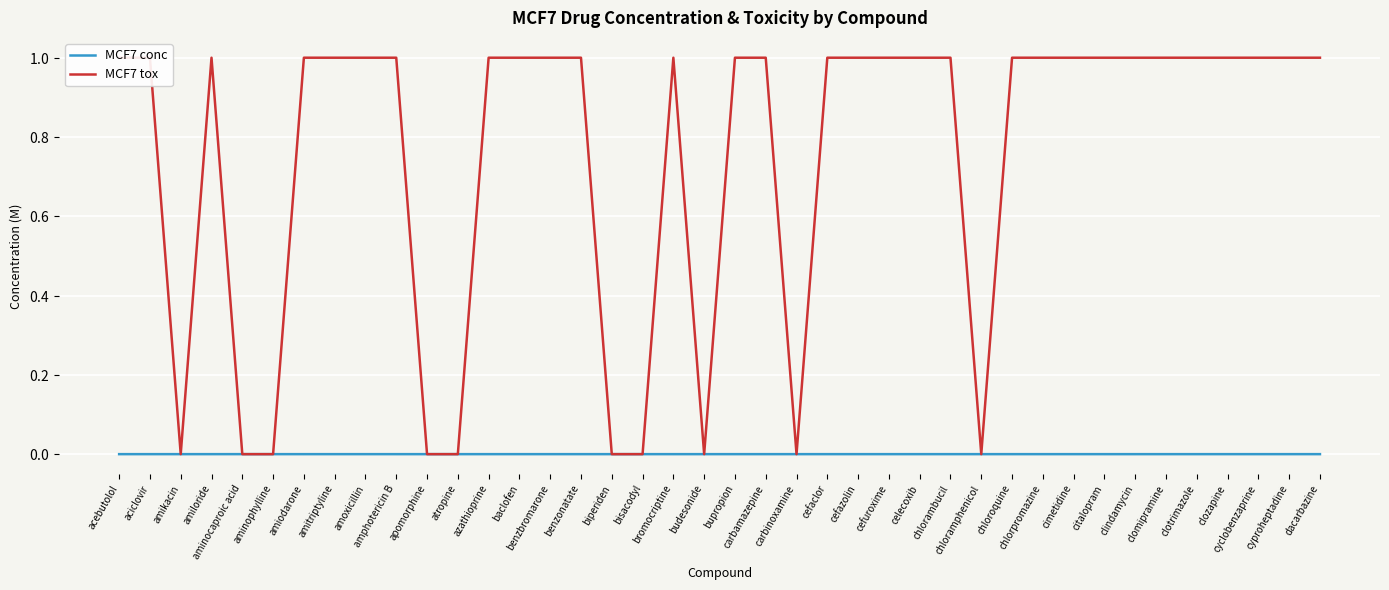

True or false: MCF7 tox and MCF7 conc cross at least once.

True